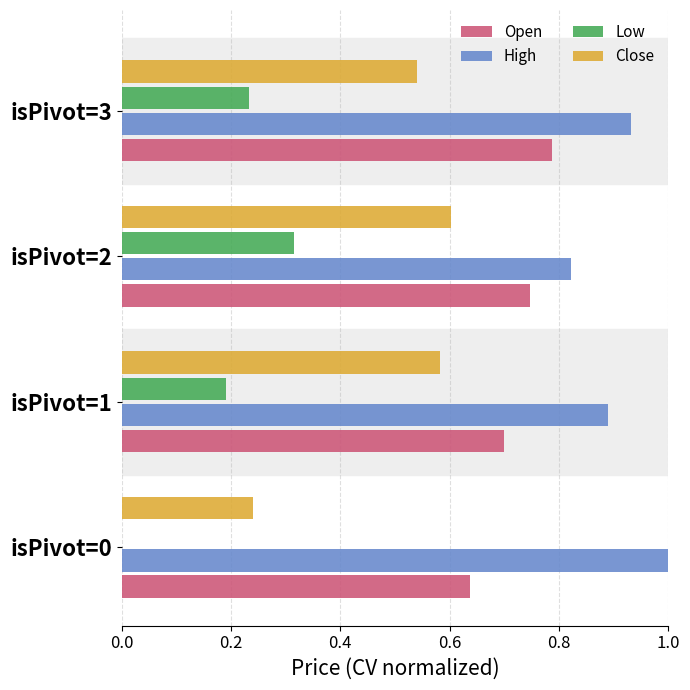

Is the value of Close at isPivot=1 greater than the value of Low at isPivot=0?

Yes